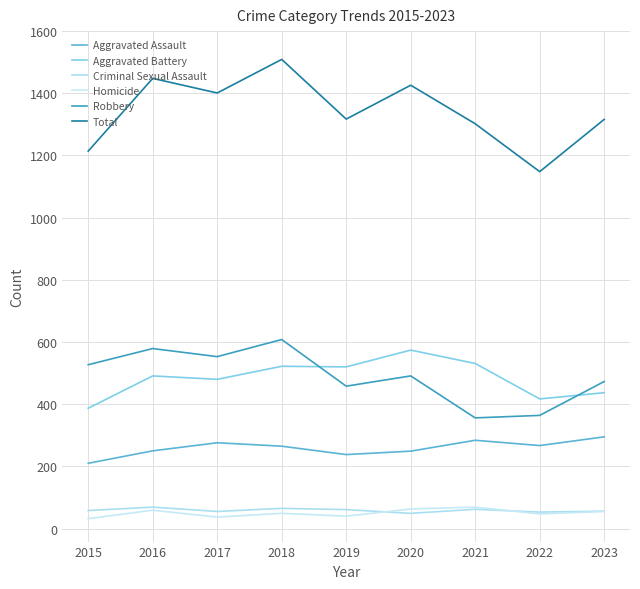

Between 2015 and 2016, which series saw the biggest shift?

Total